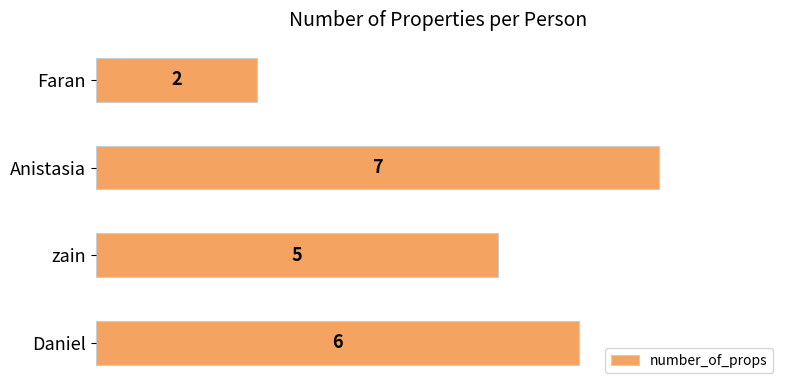

What is the difference between the second highest and minimum values?

4